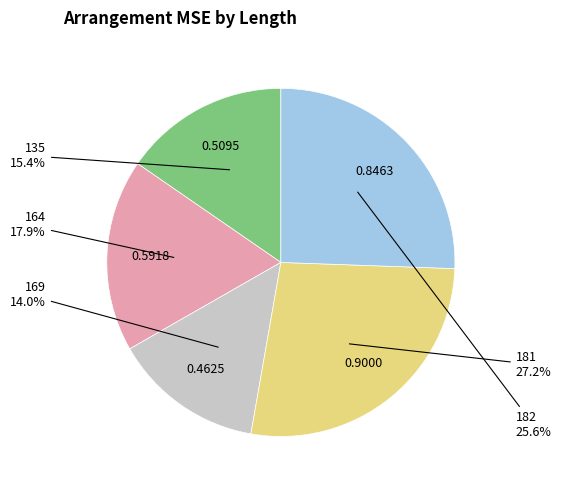

Is there any slice that represents more than half of the pie?

No